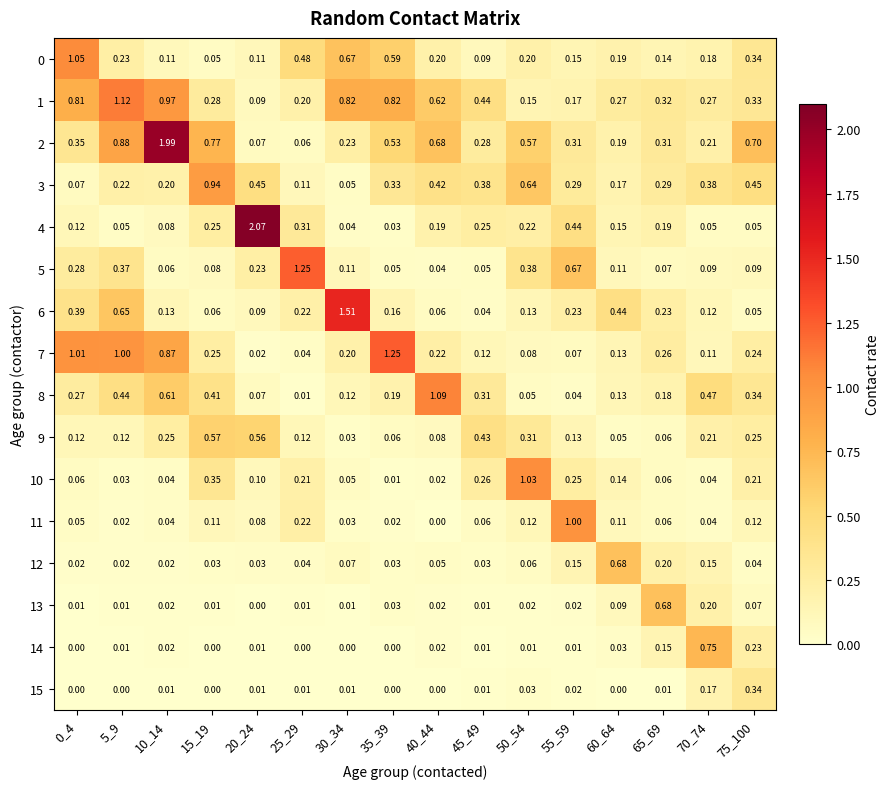

Which series changed the most between 45_49 and 50_54?

10